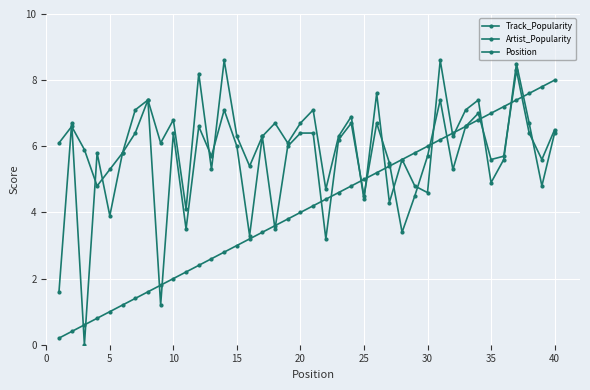

How many categories are shown in the chart?

40